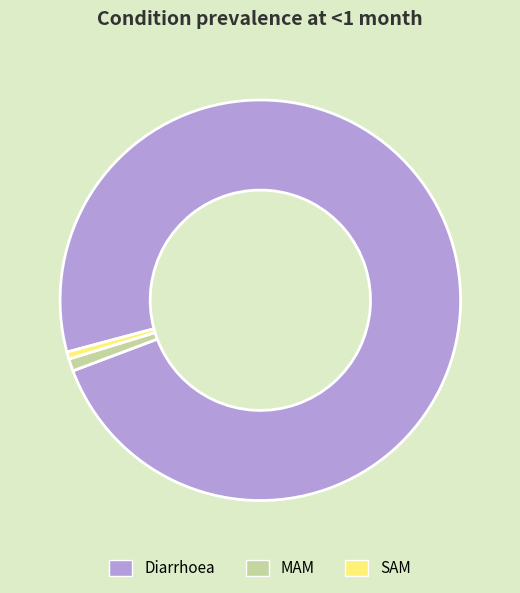

True or false: Diarrhoea accounts for 98% of the total.

True